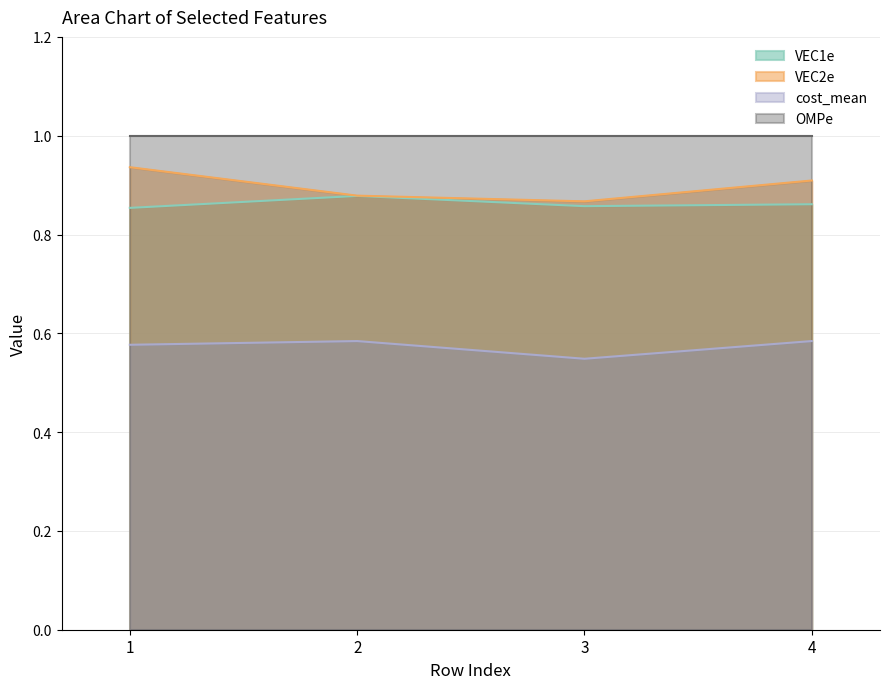

Is it true that VEC2e equals 0.9 at 4?

True